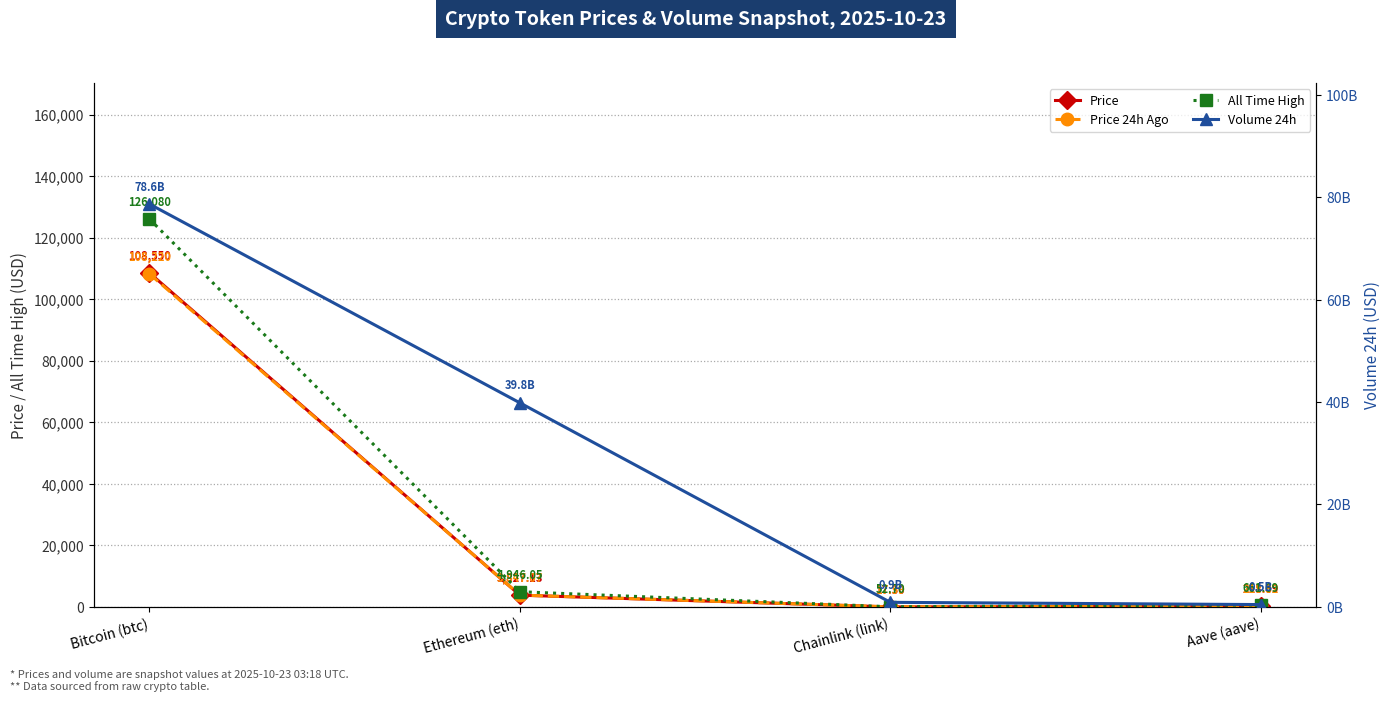

At which category does the chart reach its minimum across all series?

Chainlink (link)